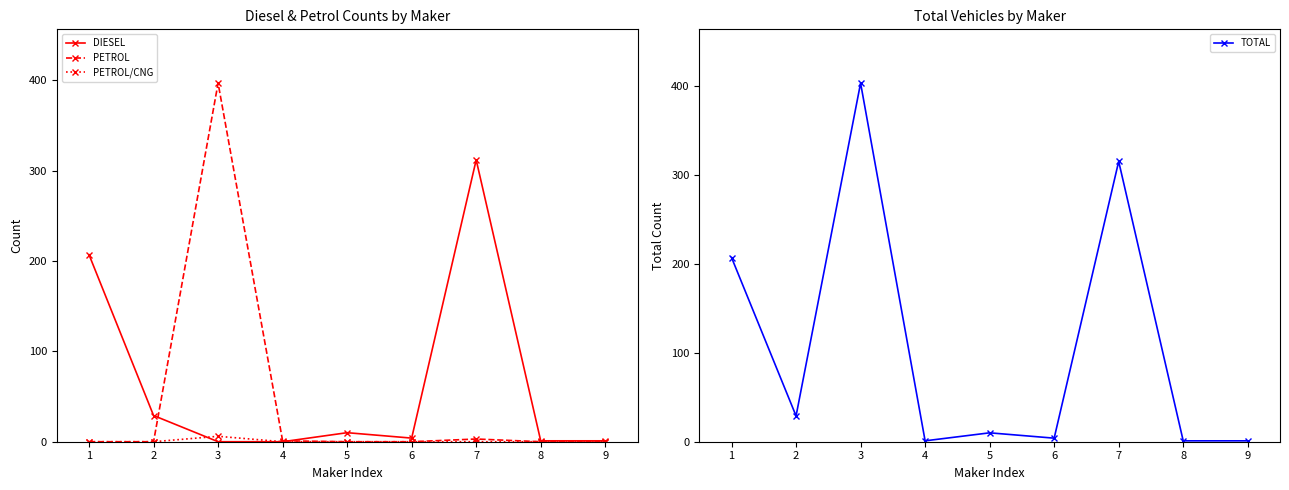

What is the difference between the highest and lowest values at 9?

1